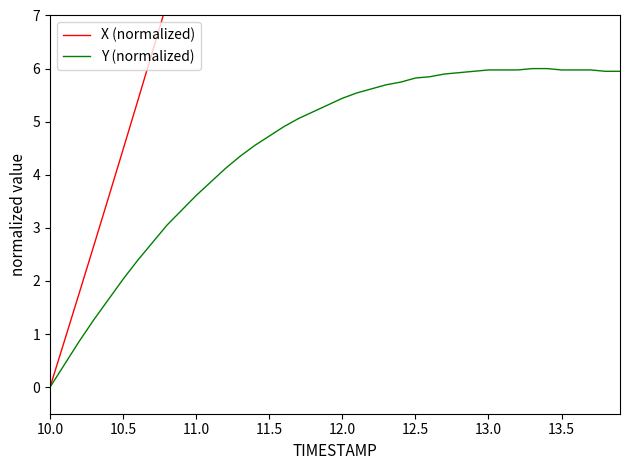

True or false: X (normalized) and Y (normalized) cross at least once.

False